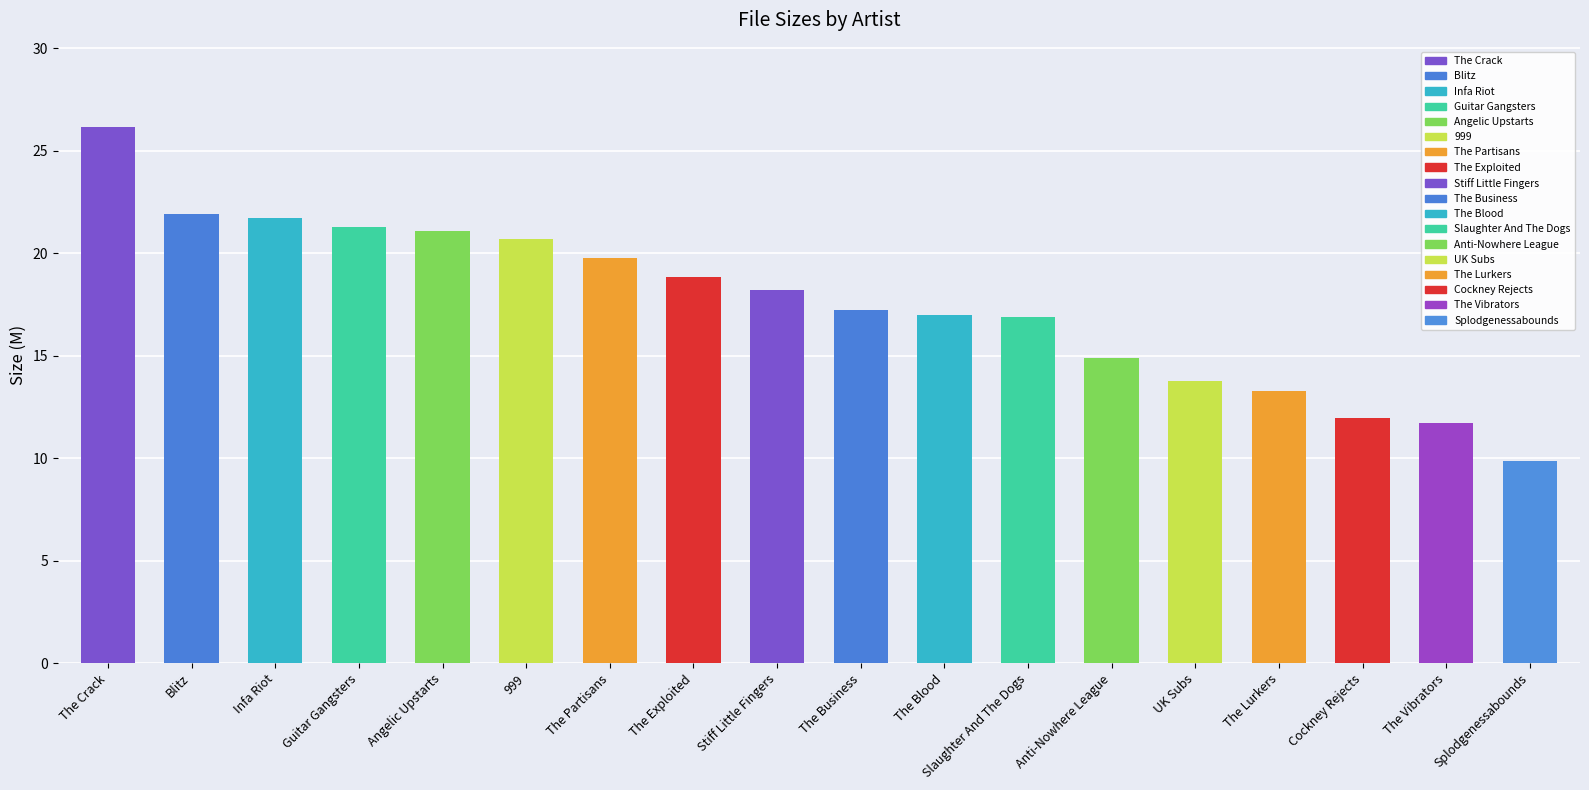

Between The Partisans and UK Subs, which is larger?

The Partisans